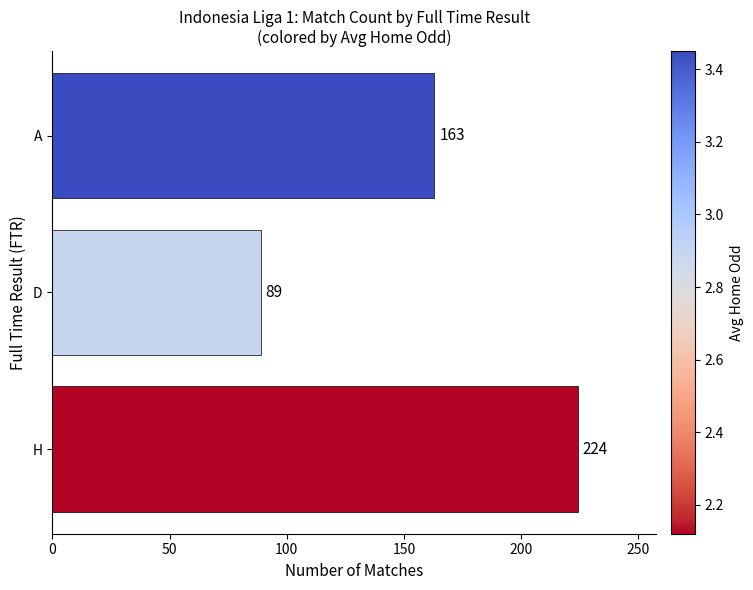

What is the minimum value shown in the chart?

89